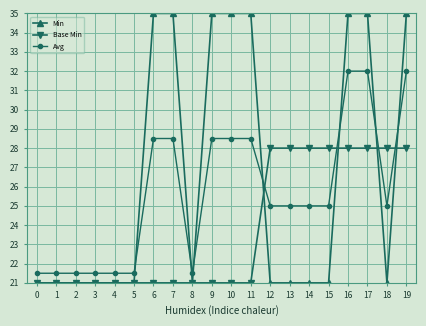

Count the number of categories in the chart.

20